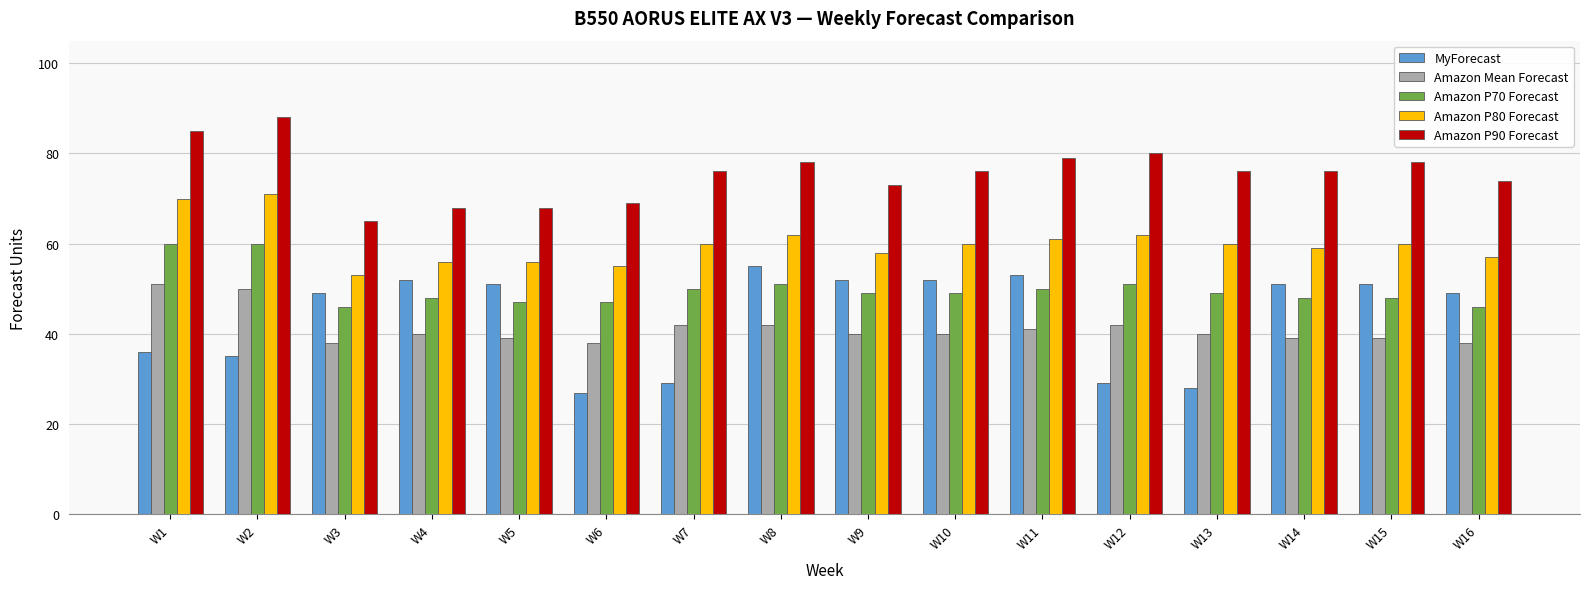

Rank the series by their maximum value, from lowest to highest.

Amazon Mean Forecast, MyForecast, Amazon P70 Forecast, Amazon P80 Forecast, Amazon P90 Forecast